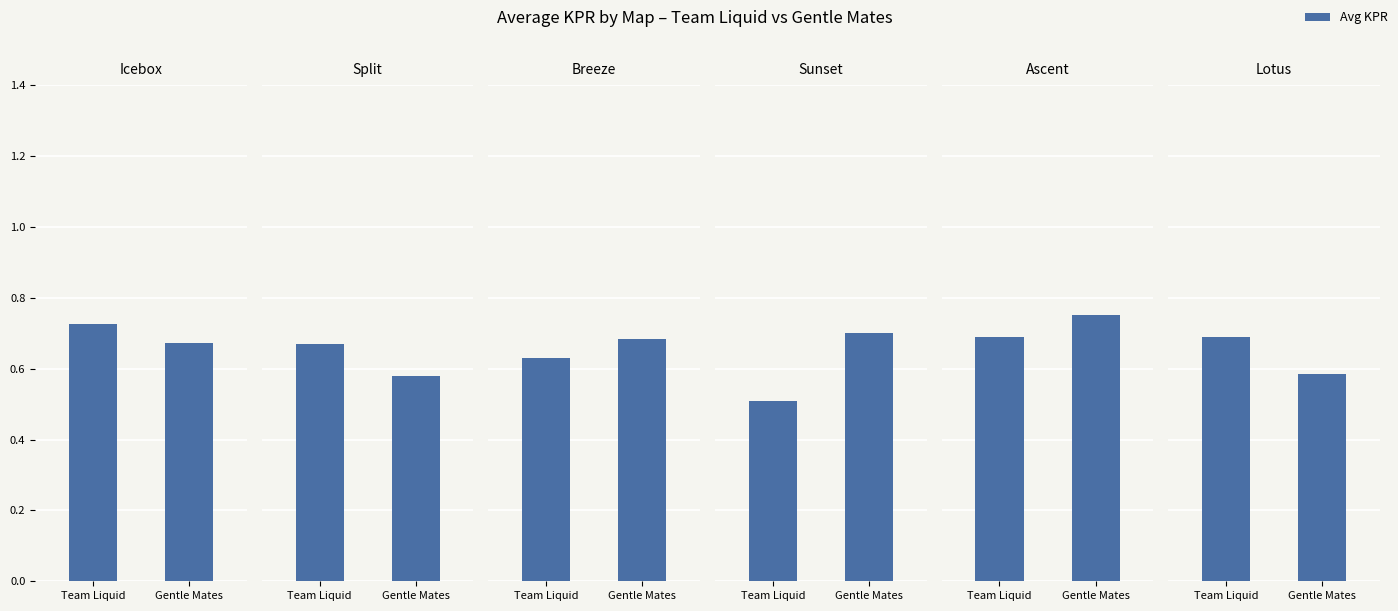

At which label is icebox closest to 0?

Gentle Mates